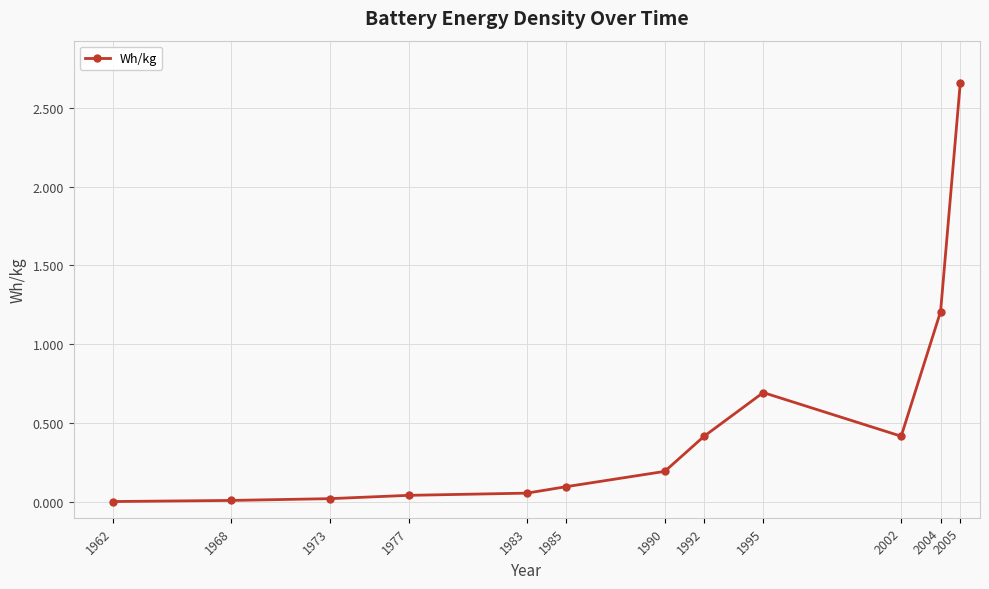

Between 1990 and 2005, which is larger?

2005